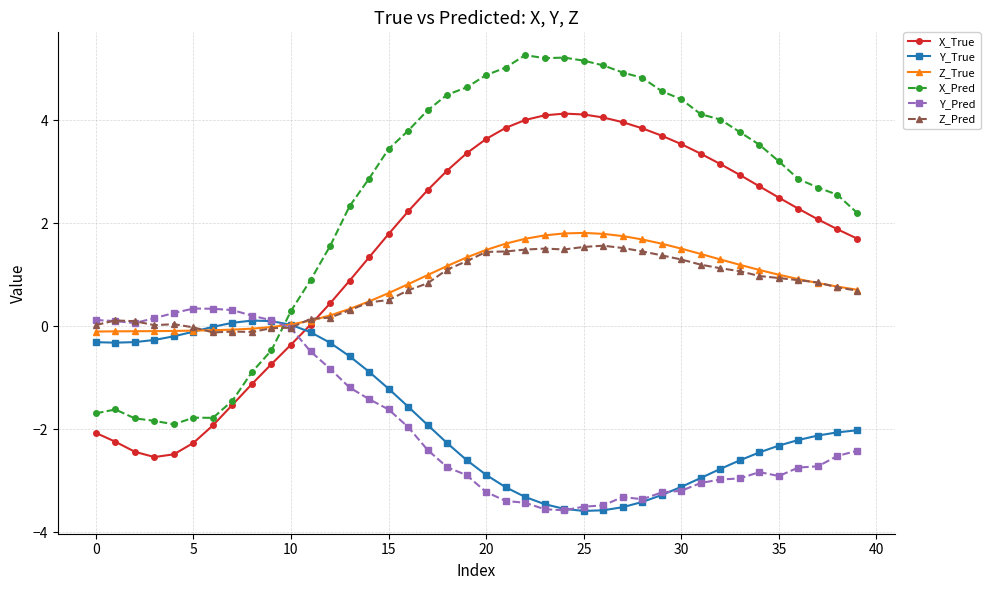

True or false: Y_Pred has more than 1 points higher than both neighbors.

True